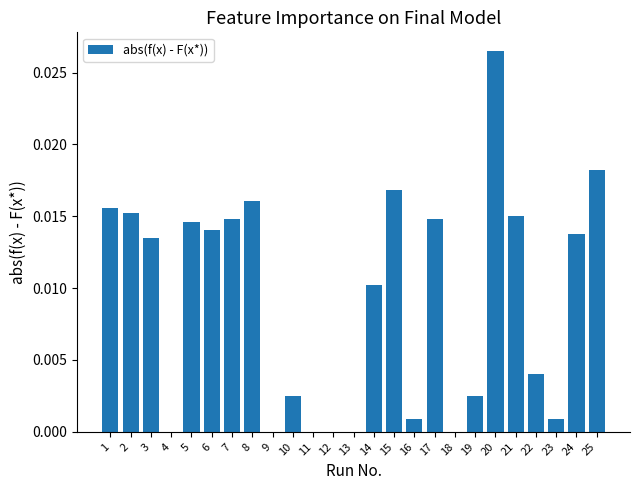

Is it true that the value at 5 is 0.0?

True